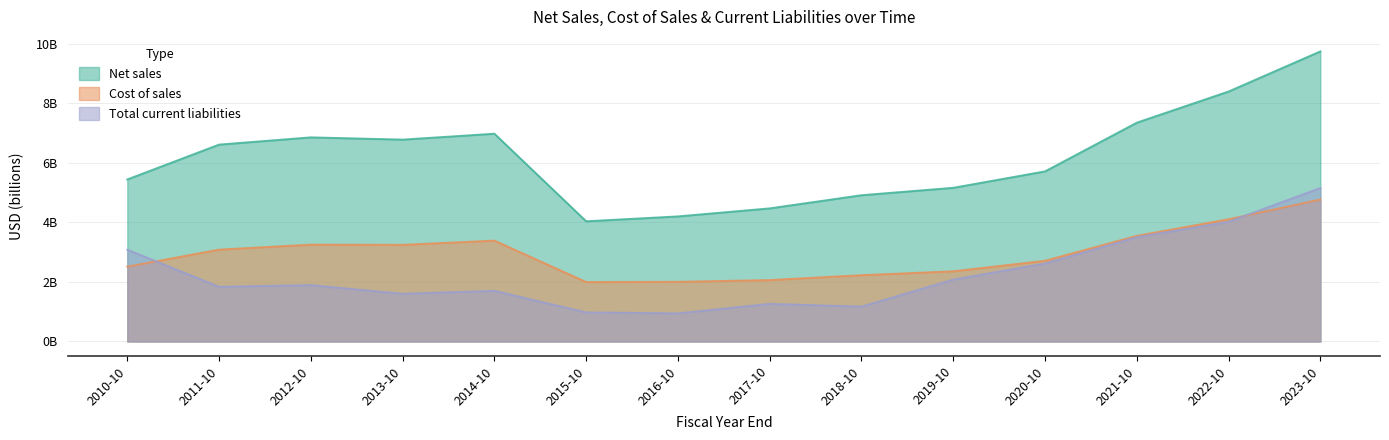

True or false: Cost of sales has a value of 0.9 at 2019-10.

False